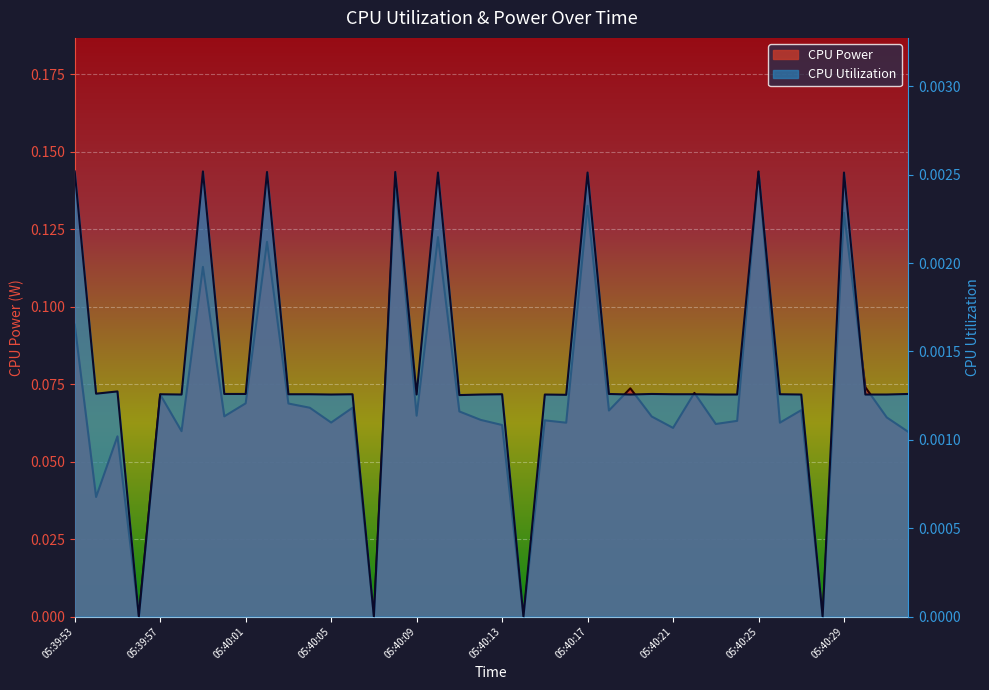

List the series in order of their peak value, highest first.

CPU Power, CPU Utilization